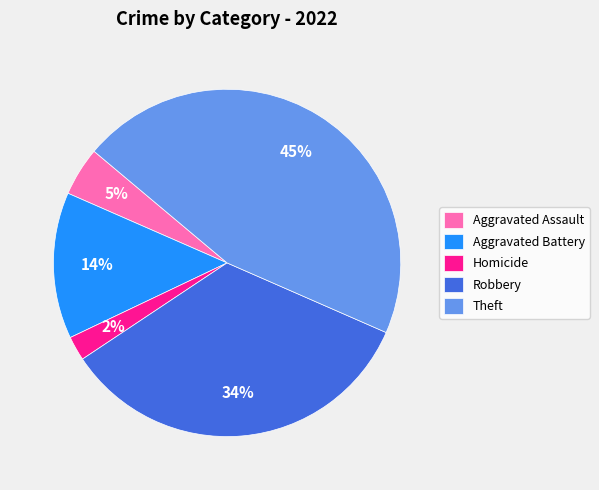

How many segments does this pie chart have?

5